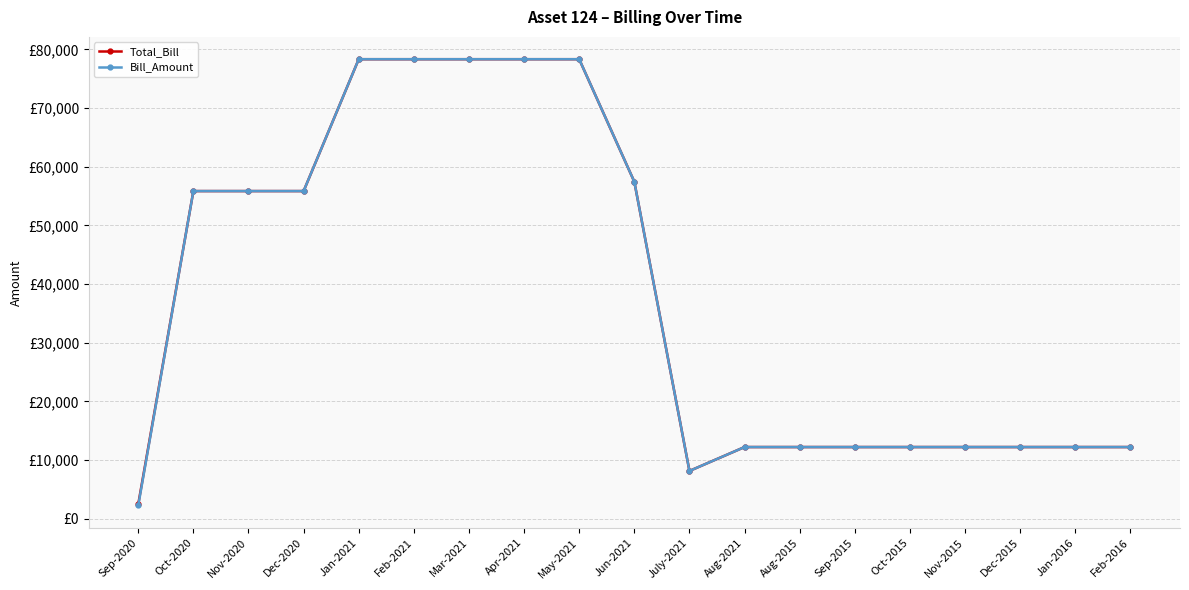

Reading left to right, list all the values displayed in this chart.

Total_Bill: Sep-2020=2490.2	Oct-2020=55840.0	Nov-2020=55840.0	Dec-2020=55840.0	Jan-2021=78315.8	Feb-2021=78315.8	Mar-2021=78315.8	Apr-2021=78315.8	May-2021=78315.8	Jun-2021=57431.6	July-2021=8143.3	Aug-2021=12215.0	Aug-2015=12215.0	Sep-2015=12215.0	Oct-2015=12215.0	Nov-2015=12215.0	Dec-2015=12215.0	Jan-2016=12215.0	Feb-2016=12215.0
Bill_Amount: Sep-2020=2263.8	Oct-2020=55840.0	Nov-2020=55840.0	Dec-2020=55840.0	Jan-2021=78315.8	Feb-2021=78315.8	Mar-2021=78315.8	Apr-2021=78315.8	May-2021=78315.8	Jun-2021=57431.6	July-2021=8143.3	Aug-2021=12215.0	Aug-2015=12215.0	Sep-2015=12215.0	Oct-2015=12215.0	Nov-2015=12215.0	Dec-2015=12215.0	Jan-2016=12215.0	Feb-2016=12215.0